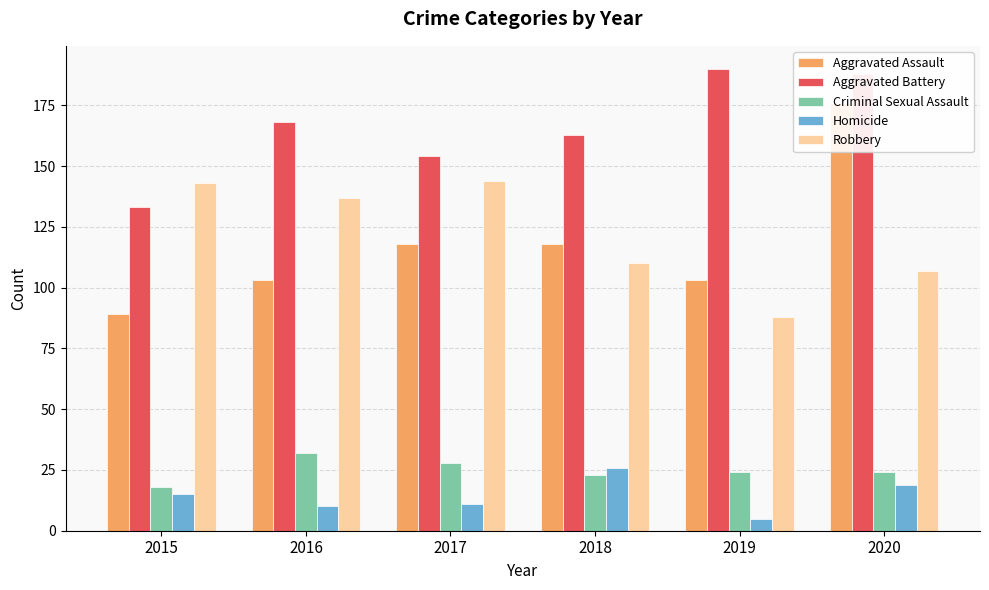

What is the difference between the maximum and minimum values in the Robbery series?

56